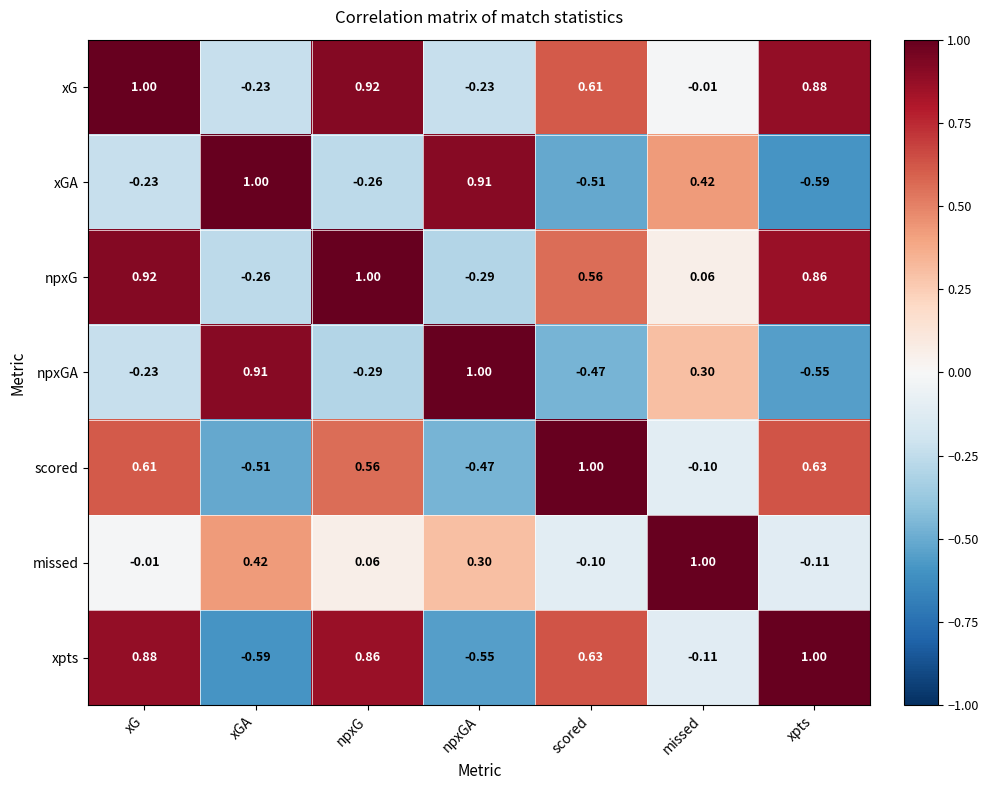

List the labels in order of npxG value, largest first.

npxG, xG, xpts, scored, missed, xGA, npxGA